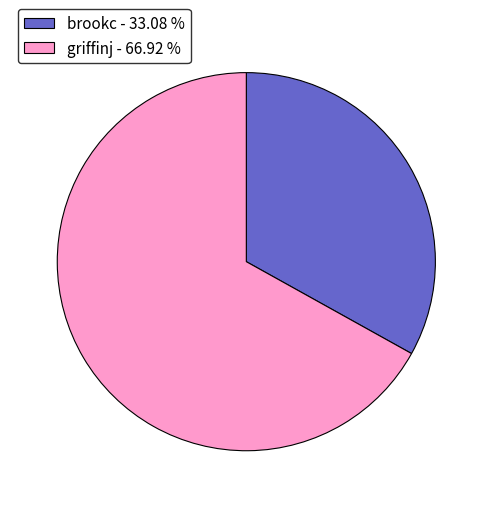

Does griffinj - 66.92 % represent more than half of the total?

Yes